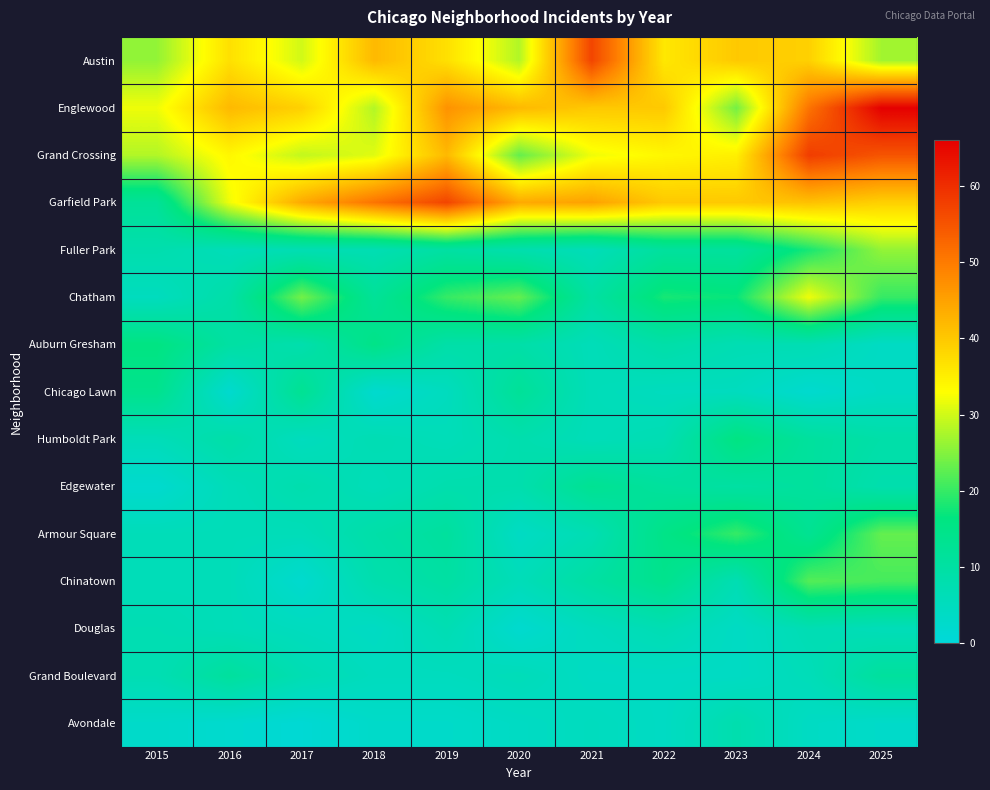

At which category is the sum across all series the highest?

2024